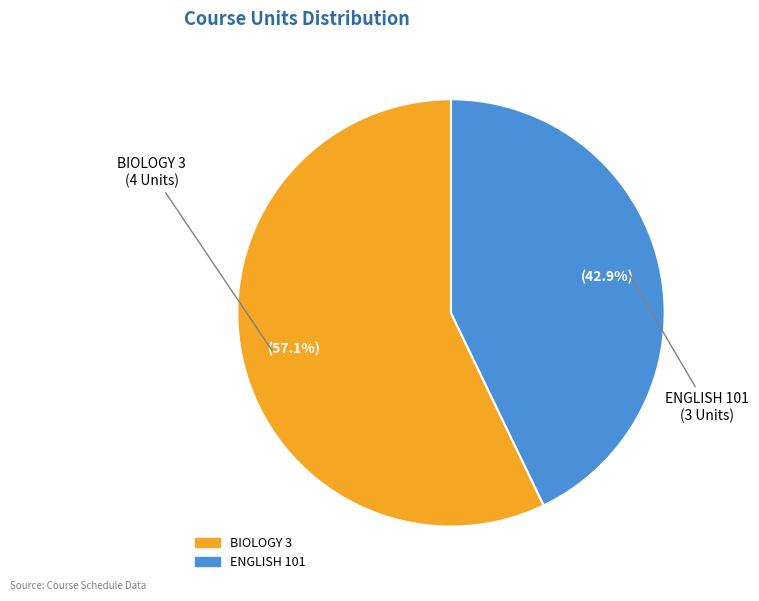

The ENGLISH 101 slice represents 35% of the pie. True or false?

False